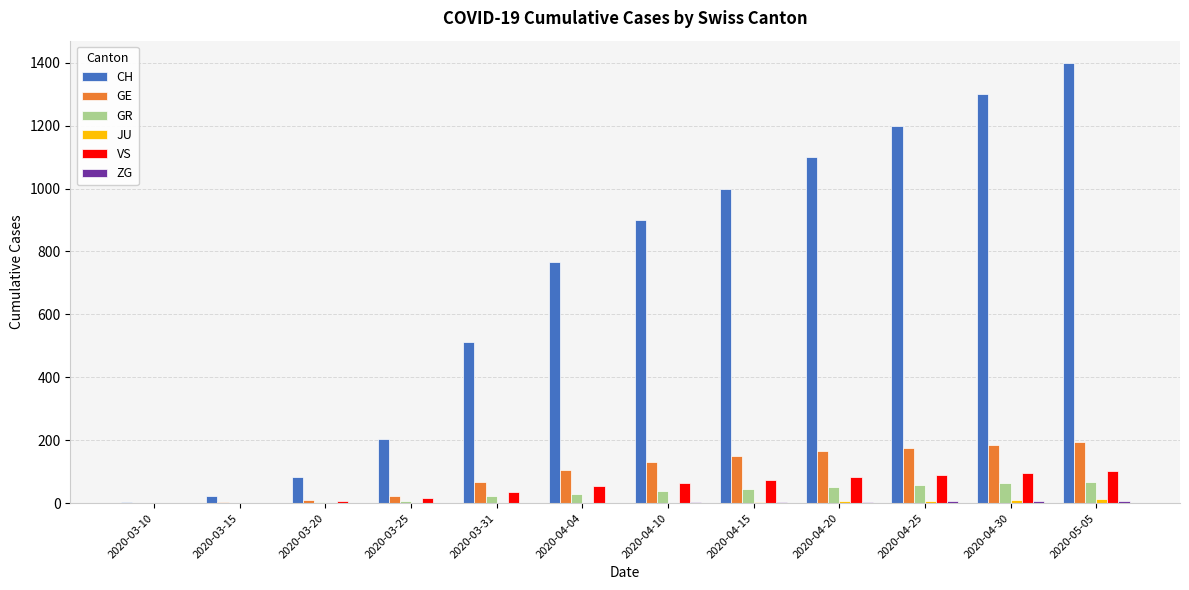

The value of CH at 2020-04-04 is 767. True or false?

True